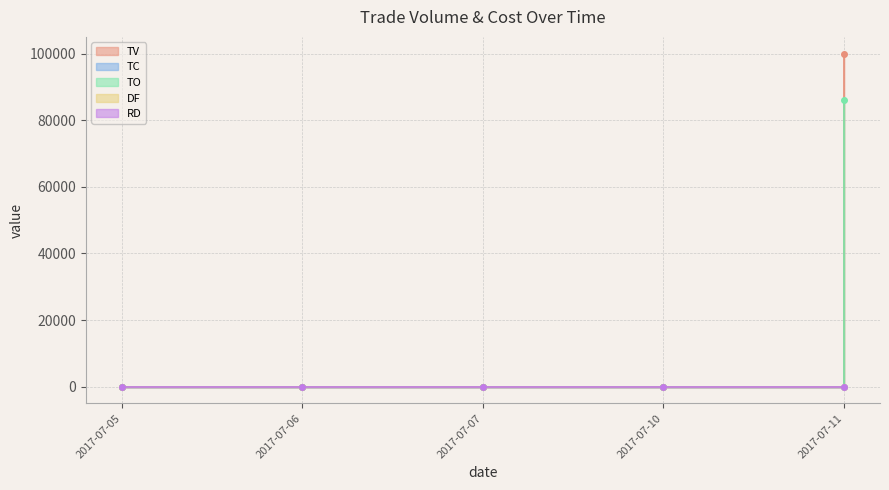

The TV series shows 145162 at 2017-07-11. True or false?

False